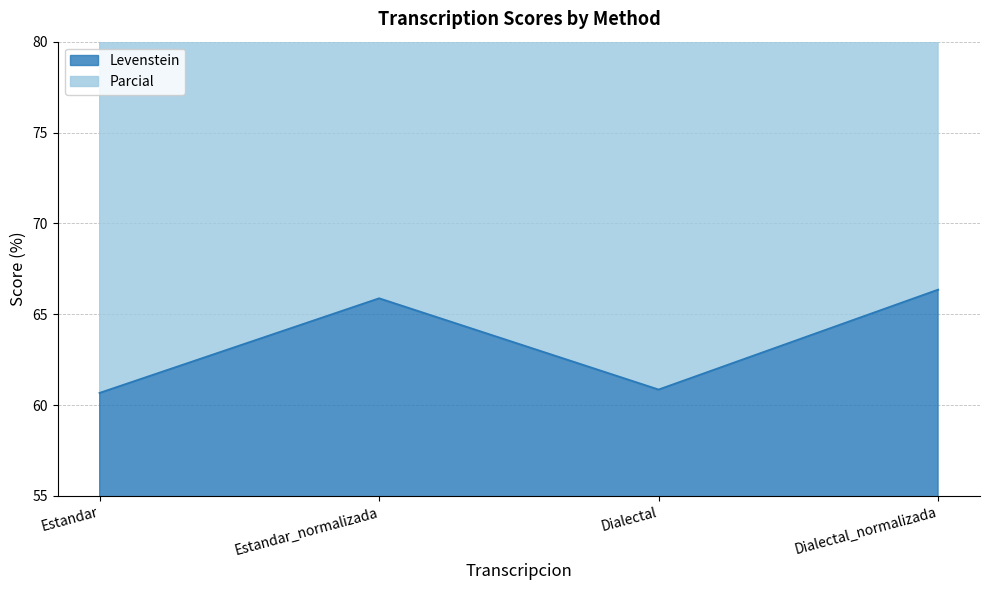

What is the label of the 1st point from the right?

Dialectal_normalizada